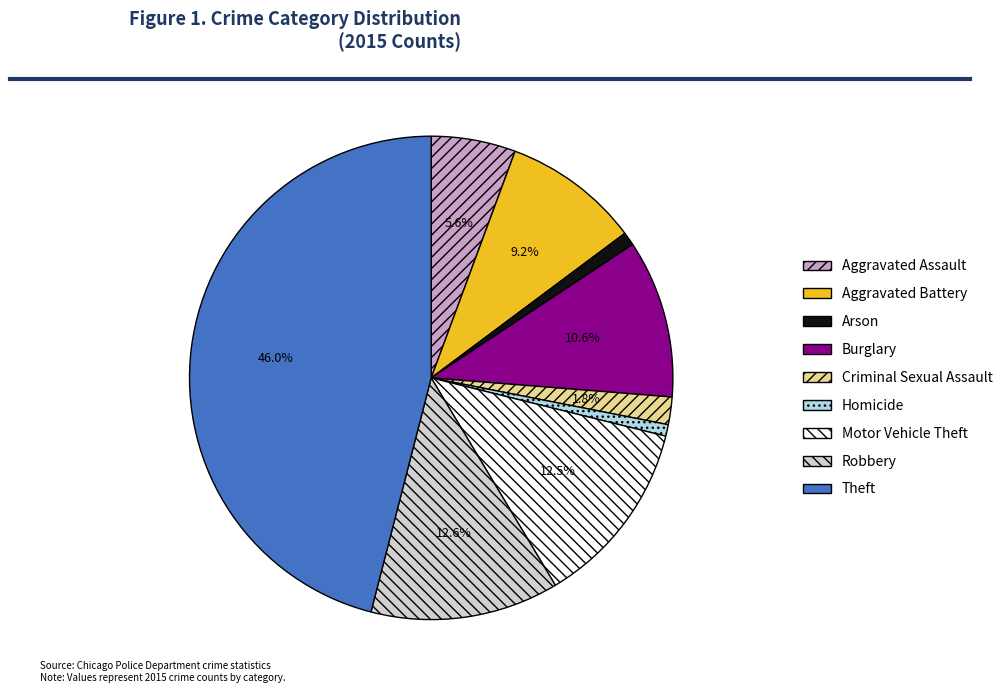

Does Motor Vehicle Theft represent more than half of the total?

No